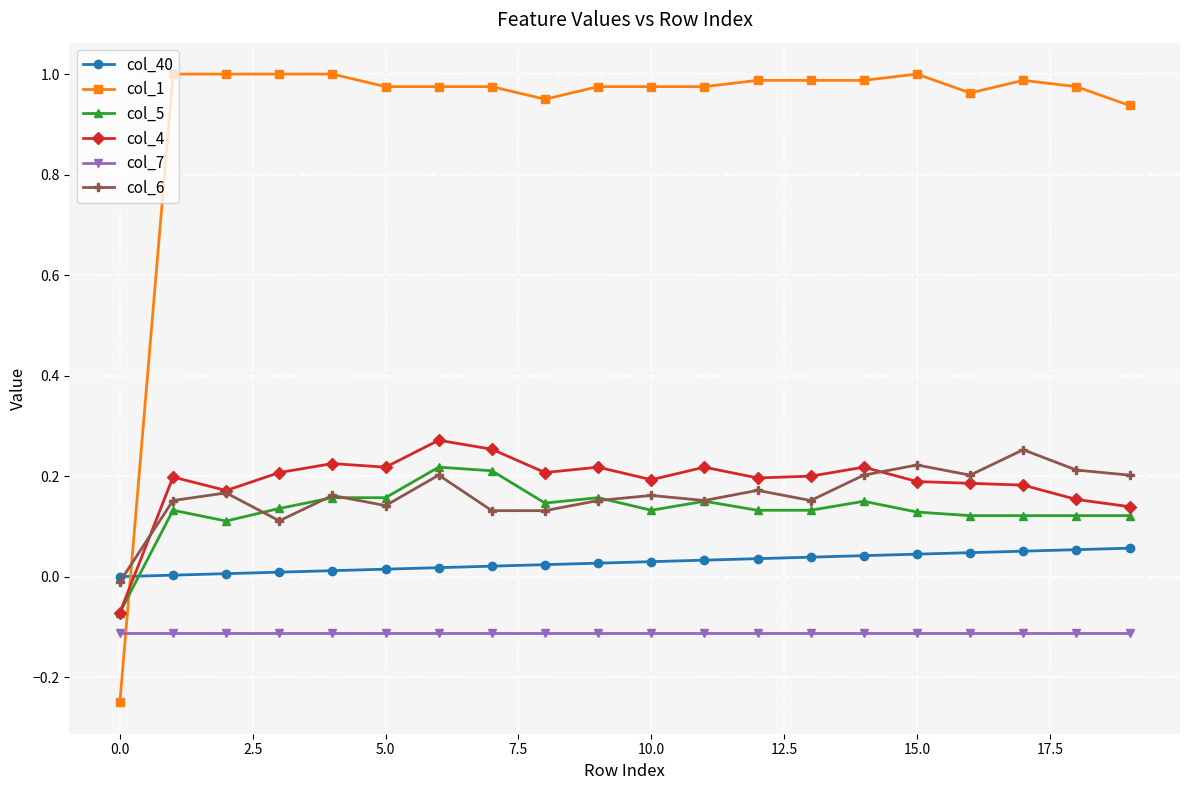

Does the chart have visible grid lines?

Yes